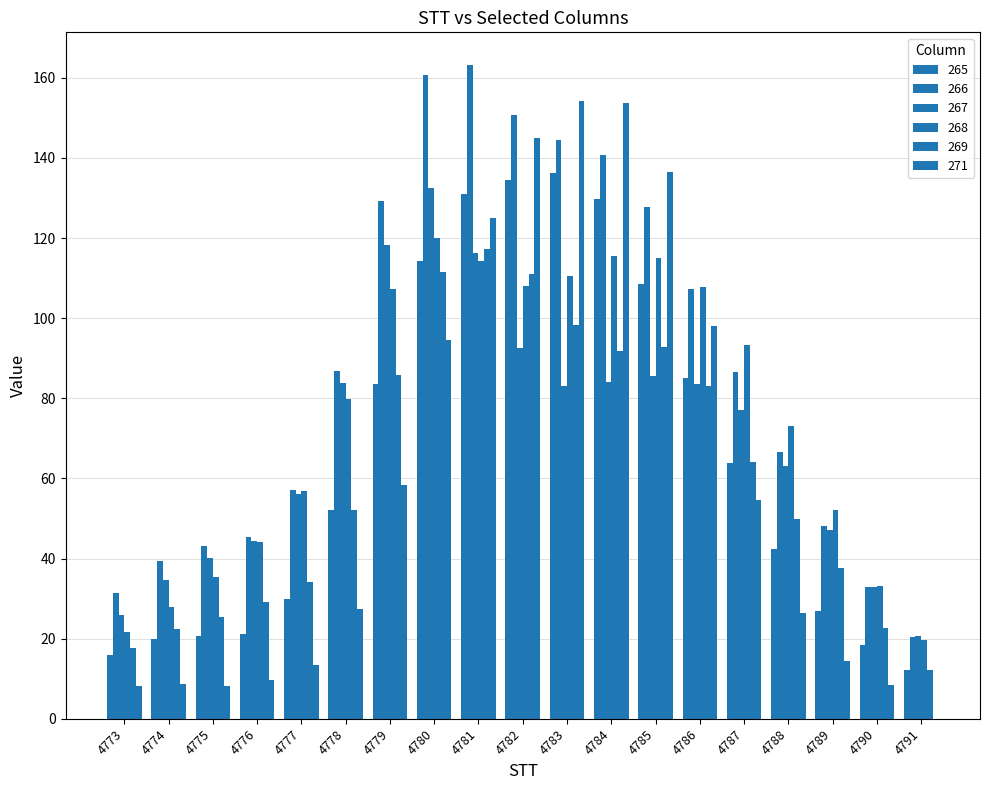

How many categories are shown in the chart?

19